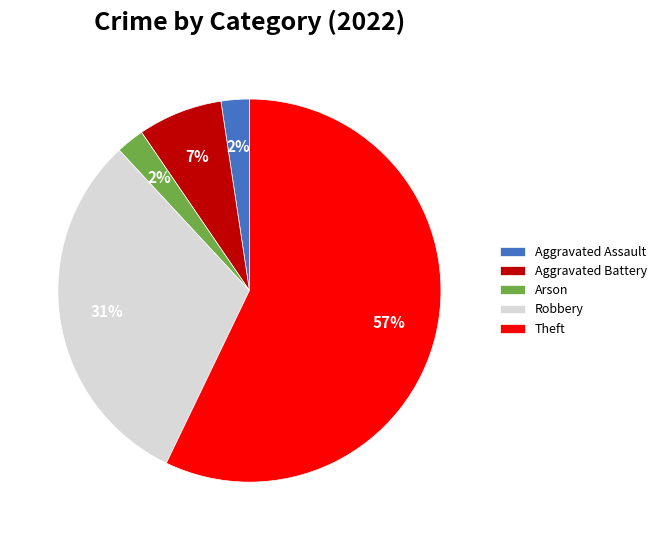

Which has a higher value, Robbery or Arson?

Robbery